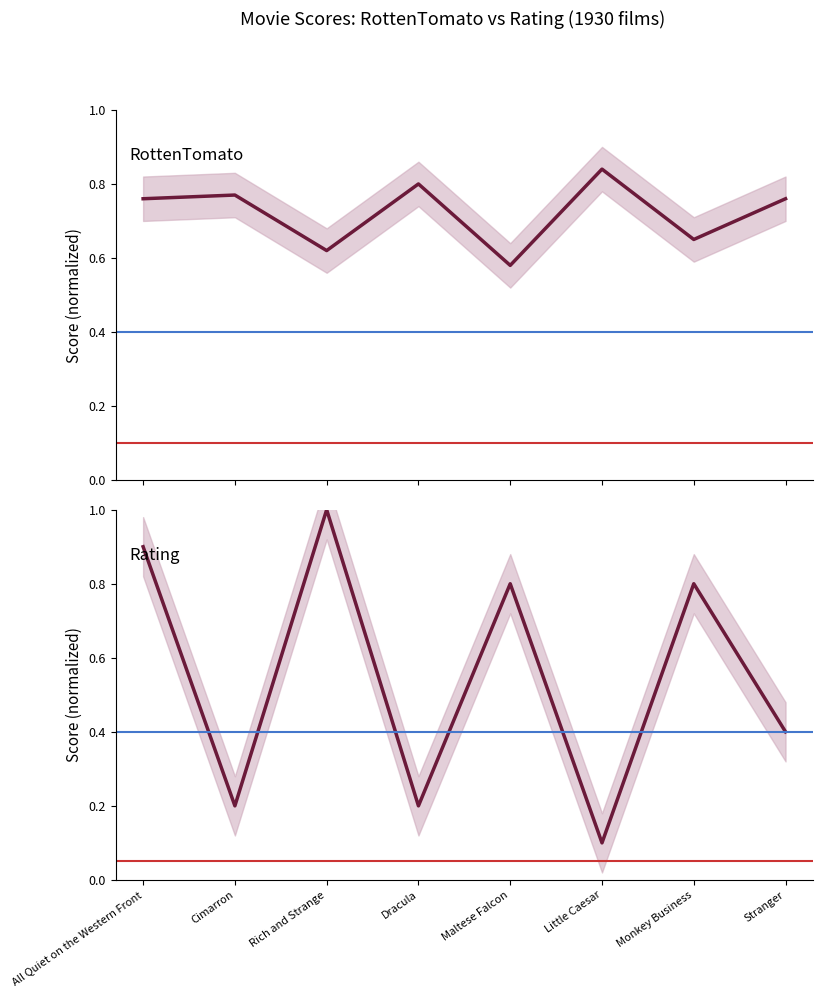

What is the difference between the second highest and minimum values in the RottenTomato series?

0.2